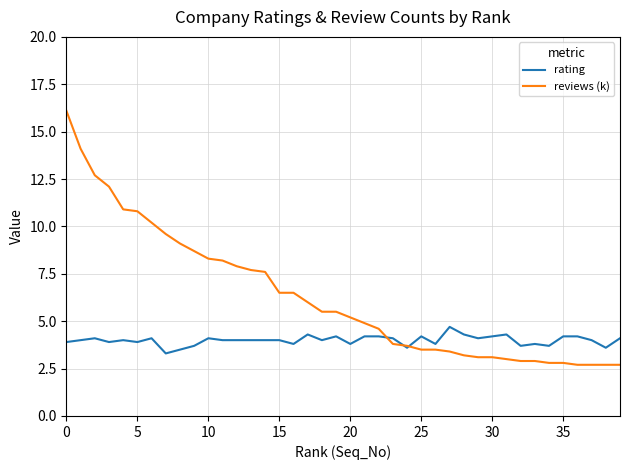

Which series has the largest range (max minus min)?

reviews (k)